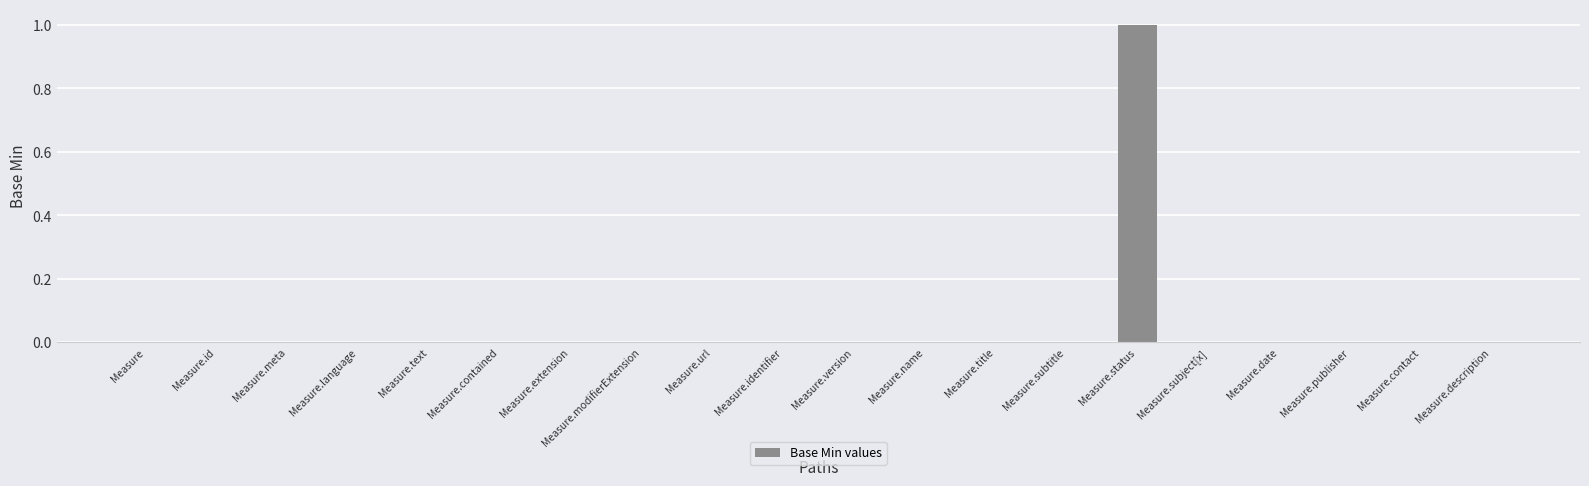

How many series are shown in this chart?

1